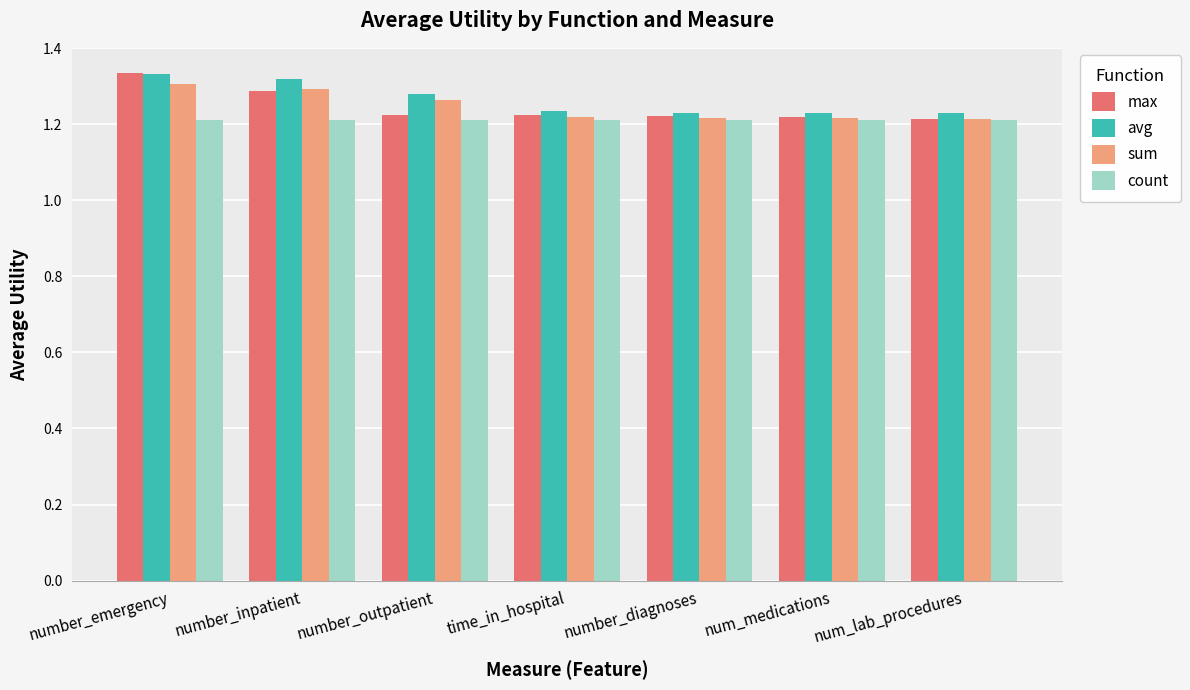

Does the chart contain stacked bars?

No